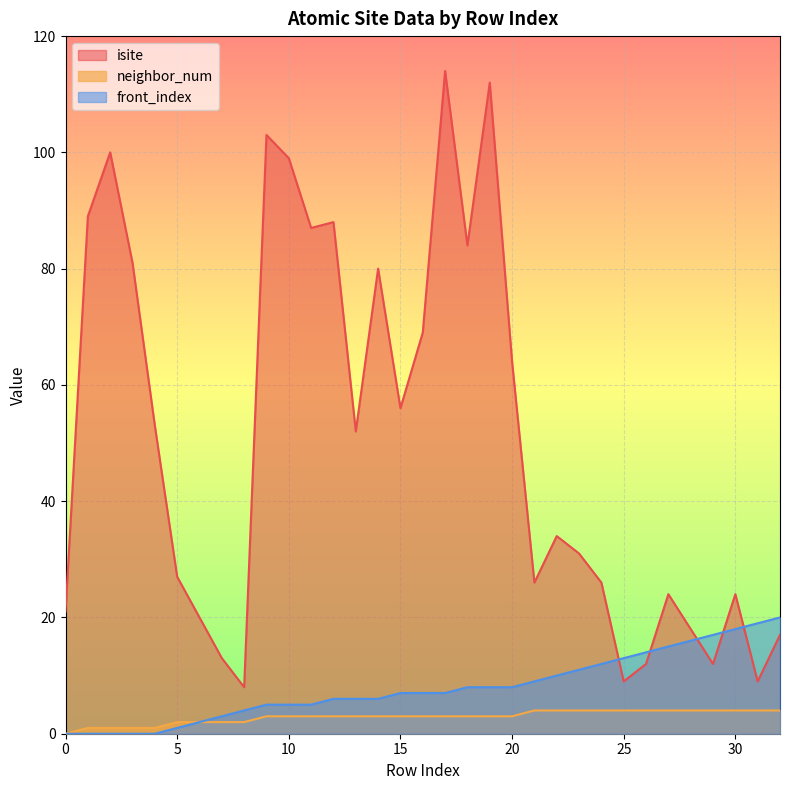

True or false: isite has a value of 64 at 20.

True